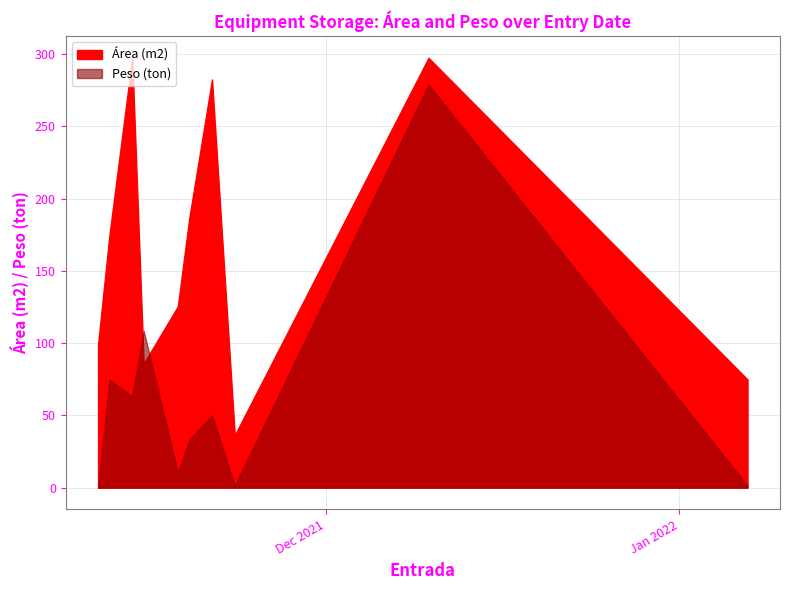

How many intersections are there between Peso (ton) and Área (m2)?

2